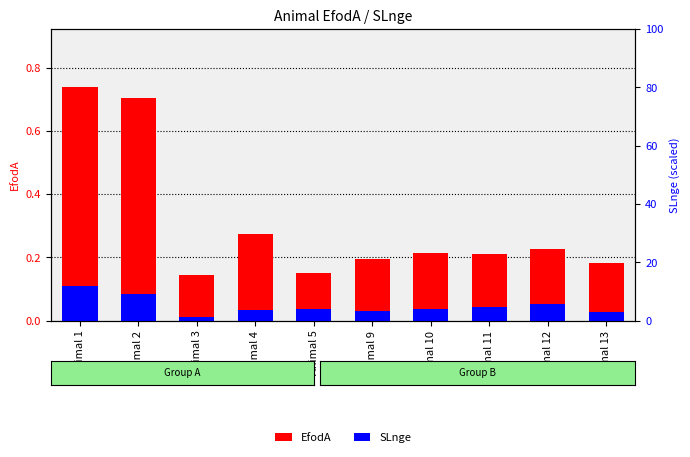

Reading left to right, list all the values displayed in this chart.

EfodA: Animal 1=0.7	Animal 2=0.7	Animal 3=0.1	Animal 4=0.3	Animal 5=0.2	Animal 9=0.2	Animal 10=0.2	Animal 11=0.2	Animal 12=0.2	Animal 13=0.2
SLnge: Animal 1=0.1	Animal 2=0.1	Animal 3=0.0	Animal 4=0.0	Animal 5=0.0	Animal 9=0.0	Animal 10=0.0	Animal 11=0.0	Animal 12=0.1	Animal 13=0.0